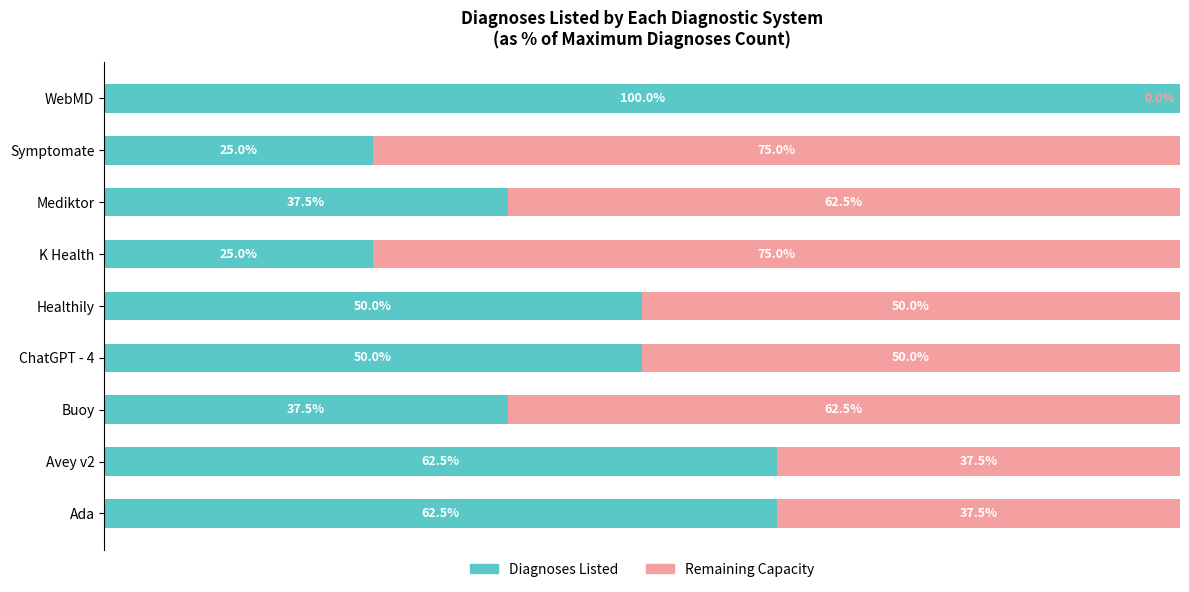

At which label does Diagnoses Listed reach its peak?

WebMD